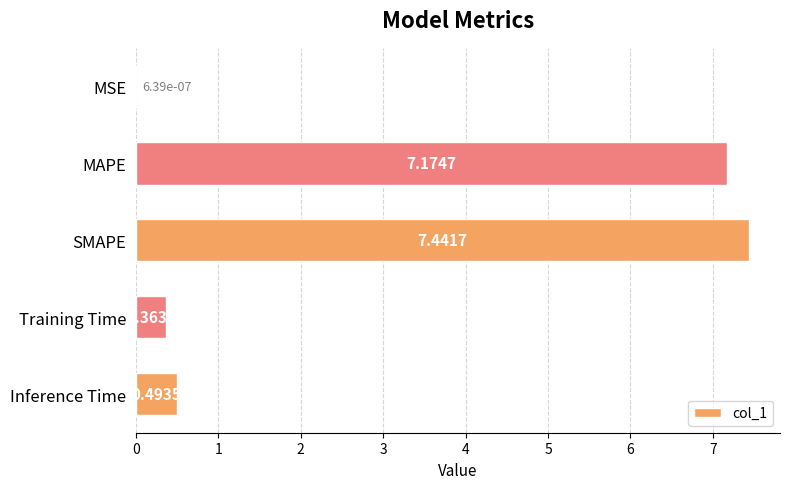

At which label is the value closest to 3?

Inference Time